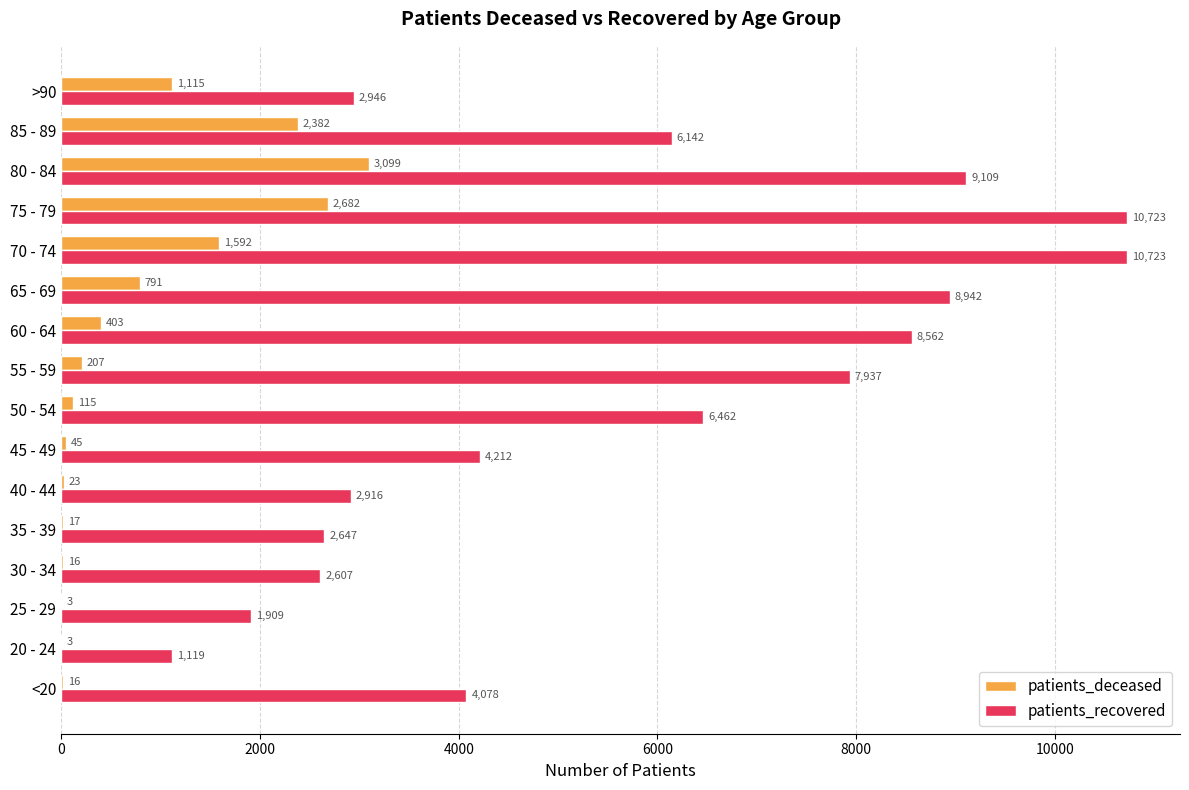

What is the total value across all series at 45 - 49?

4257